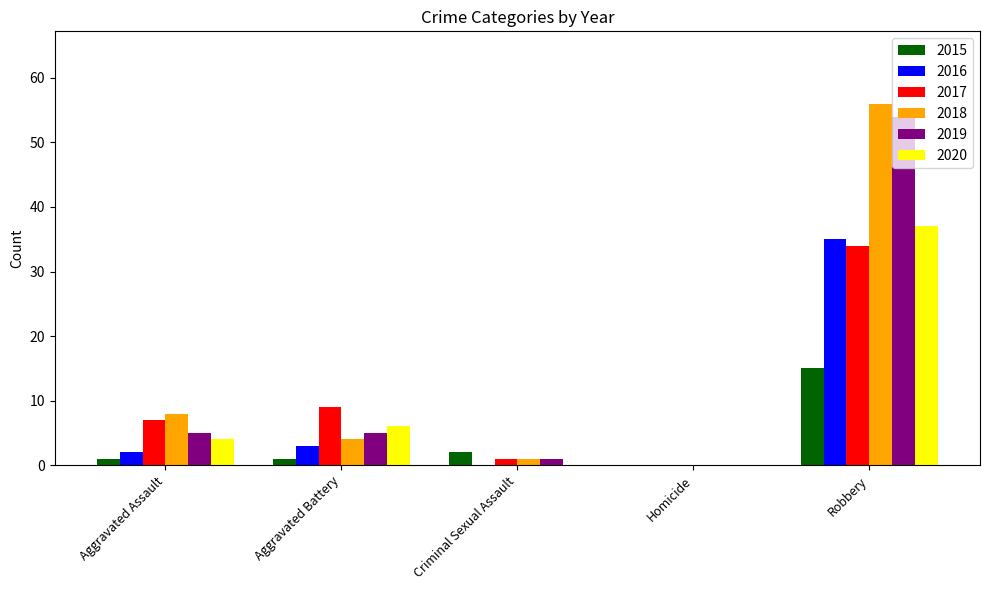

What is the maximum value for 2019?

54